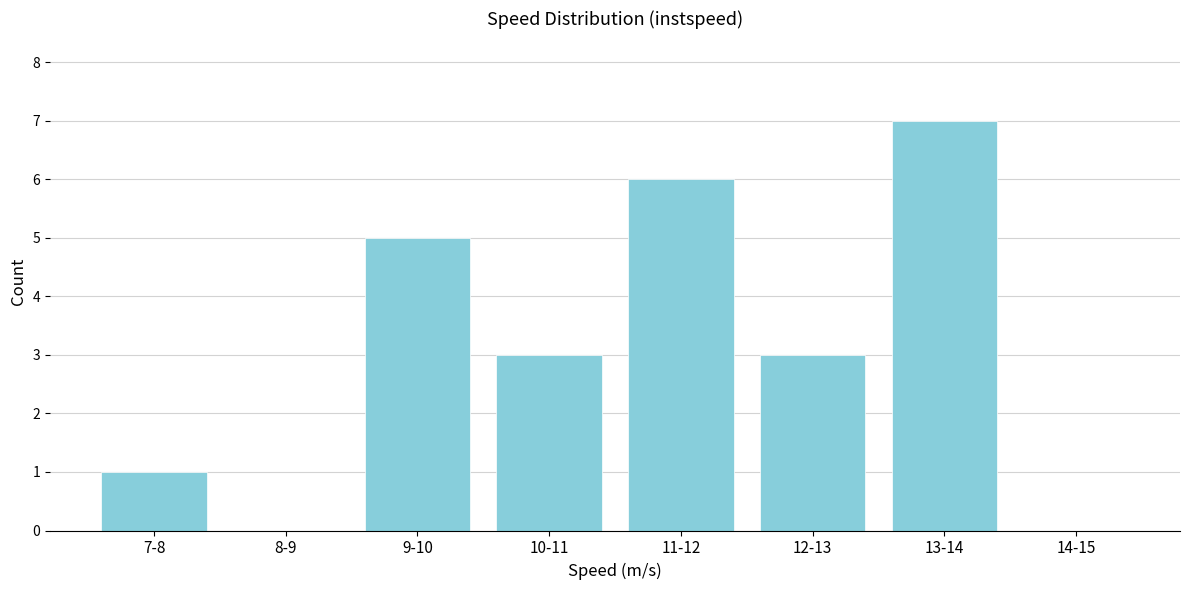

Reading left to right, what are all the values shown in this chart?

7-8=1	8-9=0	9-10=5	10-11=3	11-12=6	12-13=3	13-14=7	14-15=0